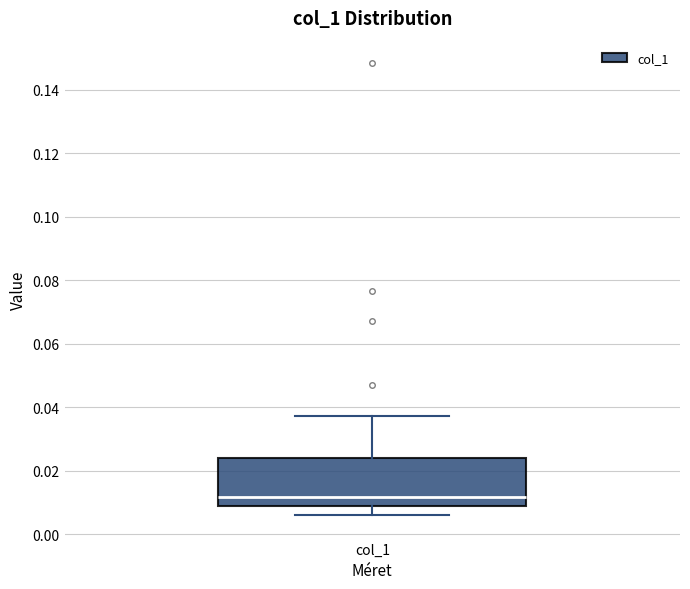

Read this box plot against the y-axis: the position of the median line, the range covered by the box, and the ends of both whiskers. The values are not printed on the chart, so give them approximately, as read against the axis.

median 0.012, box 0.008 to 0.024, whiskers 0.006 to 0.038